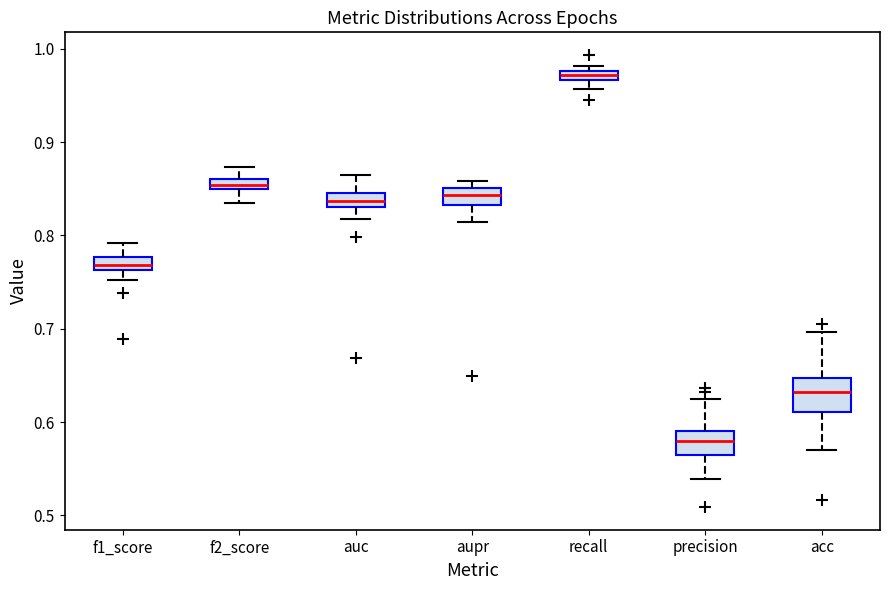

Where is the lower edge of the box for acc on the y-axis? The values are not printed on the chart, so give them approximately, as read against the axis.

0.61